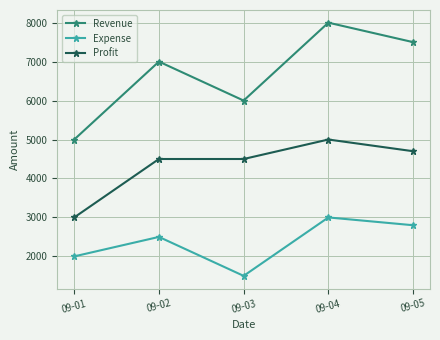

Which label corresponds to the smallest value in the chart?

09-03